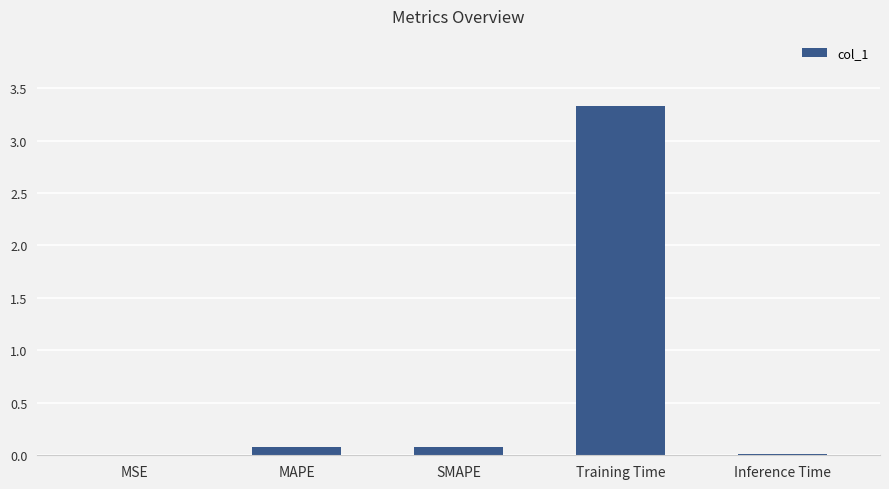

The chart shows a value of 0.7 at Training Time. True or false?

False